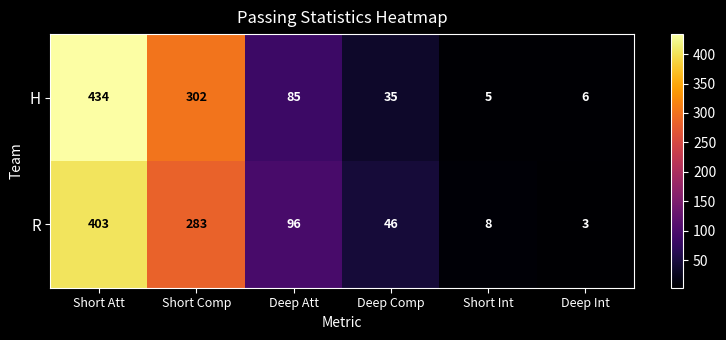

Reading left to right, transcribe all the data shown in this chart.

H: 434	302	85	35	5	6
R: 403	283	96	46	8	3